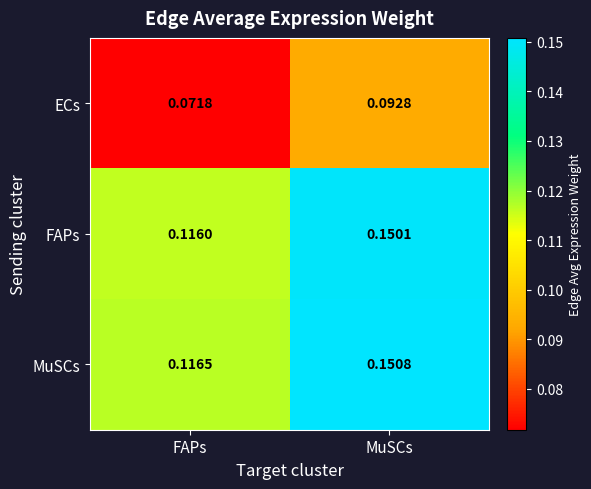

Rank the categories by MuSCs value from highest to lowest.

MuSCs, FAPs